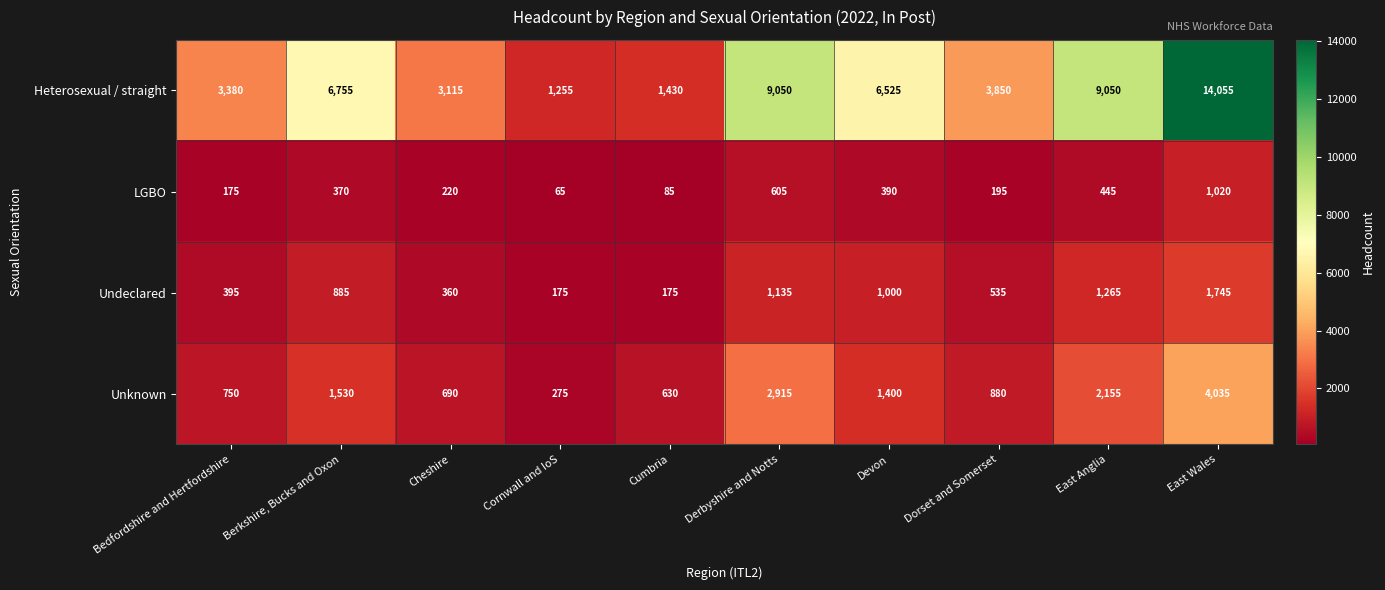

Which label corresponds to the largest value in the chart?

East Wales